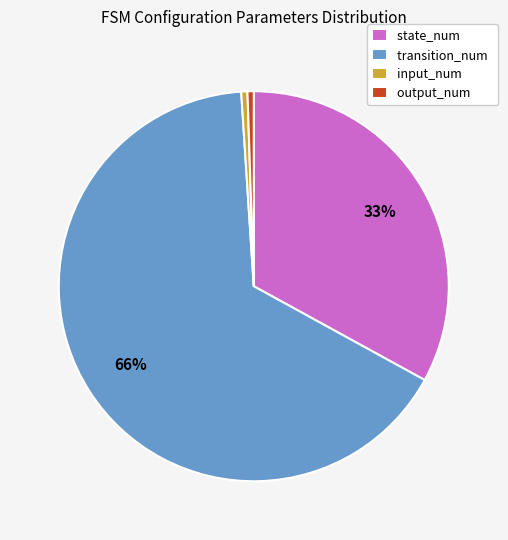

What percentage is the input_num slice, to the nearest percent?

1%